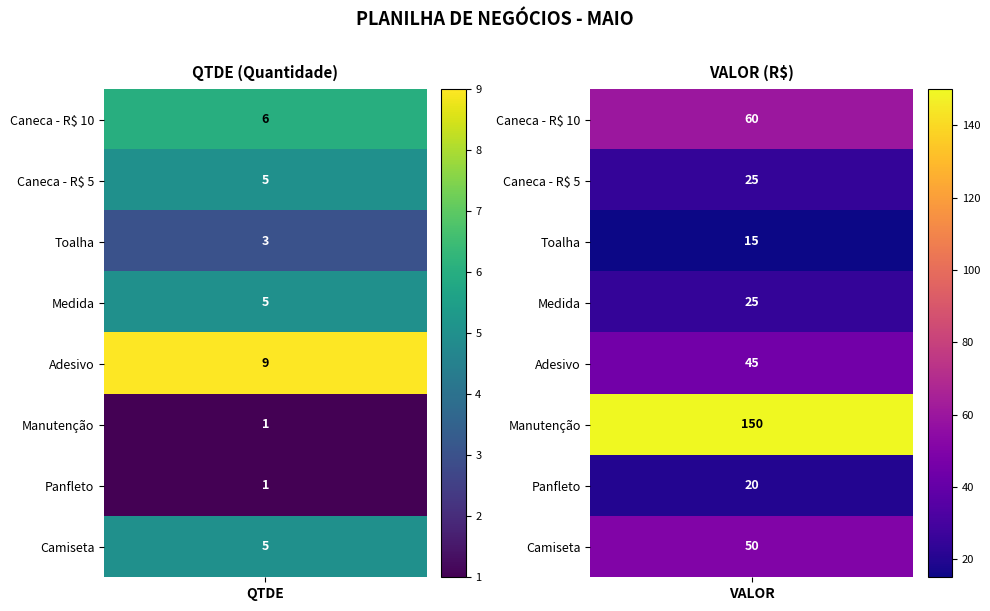

What value does the Caneca - R$ 10 series have at 0, to the nearest 5?

5